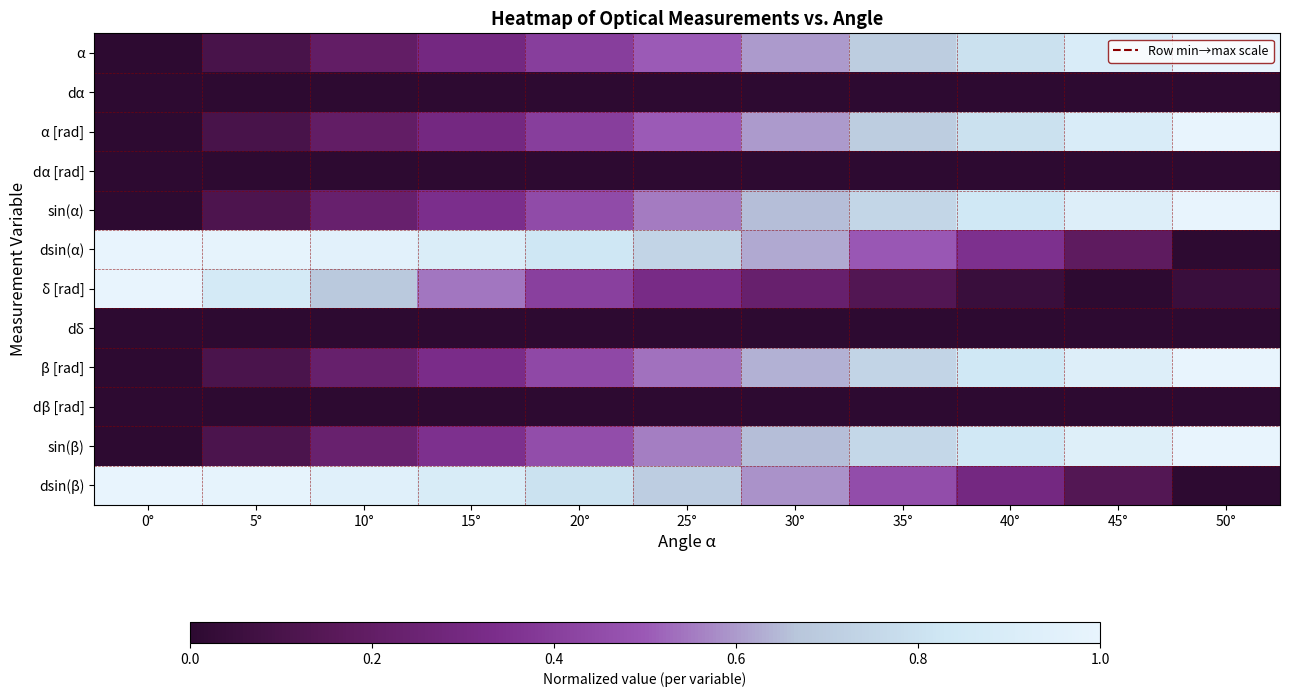

Reading left to right, list all the values displayed in this chart.

α: 0°=0.0	5°=0.1	10°=0.2	15°=0.3	20°=0.4	25°=0.5	30°=0.6	35°=0.7	40°=0.8	45°=0.9	50°=1.0
dα: 0°=0.0	5°=0.0	10°=0.0	15°=0.0	20°=0.0	25°=0.0	30°=0.0	35°=0.0	40°=0.0	45°=0.0	50°=0.0
α [rad]: 0°=0.0	5°=0.1	10°=0.2	15°=0.3	20°=0.4	25°=0.5	30°=0.6	35°=0.7	40°=0.8	45°=0.9	50°=1.0
dα [rad]: 0°=0.0	5°=0.0	10°=0.0	15°=0.0	20°=0.0	25°=0.0	30°=0.0	35°=0.0	40°=0.0	45°=0.0	50°=0.0
sin(α): 0°=0.0	5°=0.1	10°=0.2	15°=0.3	20°=0.4	25°=0.6	30°=0.7	35°=0.7	40°=0.8	45°=0.9	50°=1.0
dsin(α): 0°=1.0	5°=1.0	10°=1.0	15°=0.9	20°=0.8	25°=0.7	30°=0.6	35°=0.5	40°=0.3	45°=0.2	50°=0.0
δ [rad]: 0°=1.0	5°=0.9	10°=0.7	15°=0.5	20°=0.4	25°=0.3	30°=0.2	35°=0.1	40°=0.0	45°=0.0	50°=0.0
dδ: 0°=0.0	5°=0.0	10°=0.0	15°=0.0	20°=0.0	25°=0.0	30°=0.0	35°=0.0	40°=0.0	45°=0.0	50°=0.0
β [rad]: 0°=0.0	5°=0.1	10°=0.2	15°=0.3	20°=0.4	25°=0.5	30°=0.6	35°=0.7	40°=0.8	45°=0.9	50°=1.0
dβ [rad]: 0°=0.0	5°=0.0	10°=0.0	15°=0.0	20°=0.0	25°=0.0	30°=0.0	35°=0.0	40°=0.0	45°=0.0	50°=0.0
sin(β): 0°=0.0	5°=0.1	10°=0.2	15°=0.3	20°=0.5	25°=0.6	30°=0.7	35°=0.8	40°=0.8	45°=0.9	50°=1.0
dsin(β): 0°=1.0	5°=1.0	10°=0.9	15°=0.9	20°=0.8	25°=0.7	30°=0.6	35°=0.5	40°=0.3	45°=0.1	50°=0.0